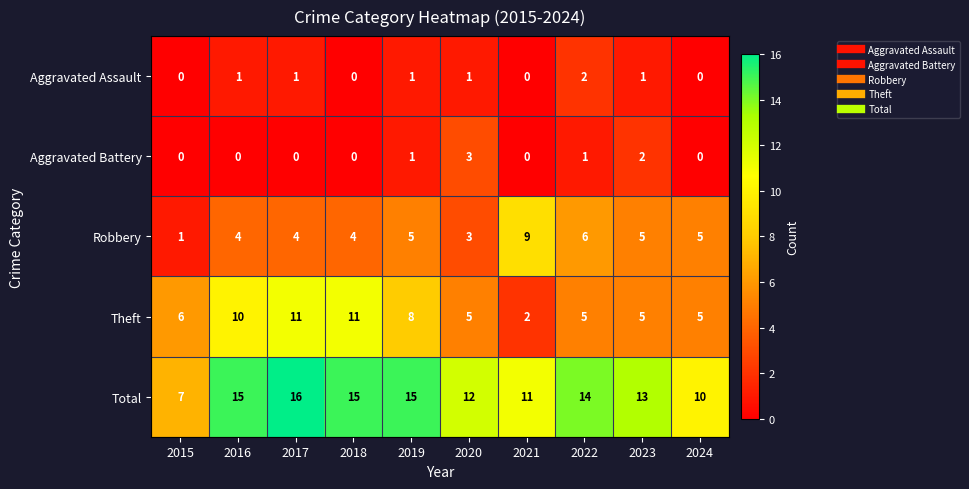

What is the difference between the highest and lowest values at 2020?

11